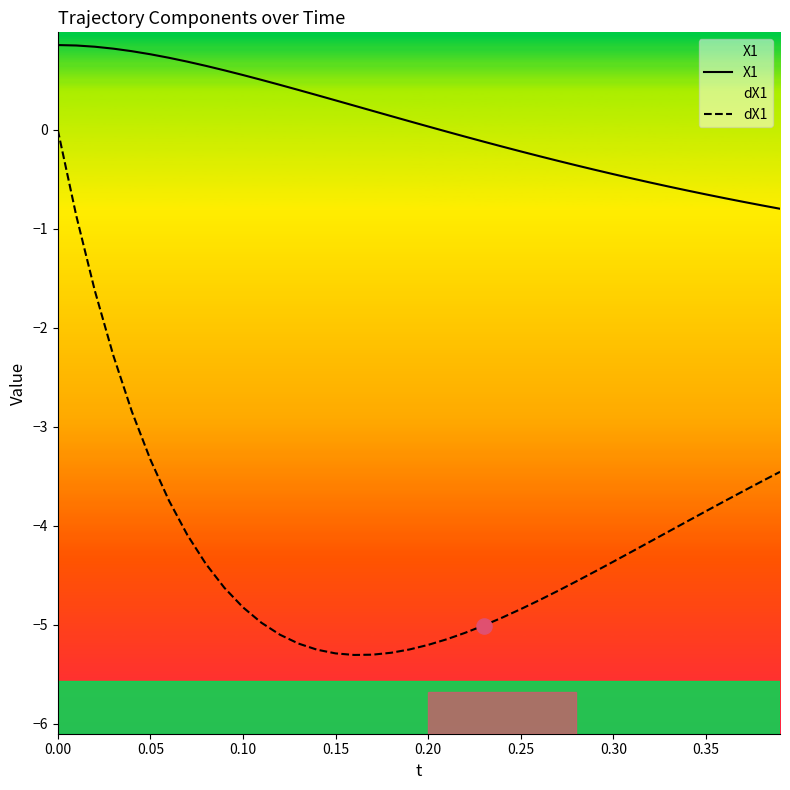

What are all the series names shown in the legend?

X1, dX1